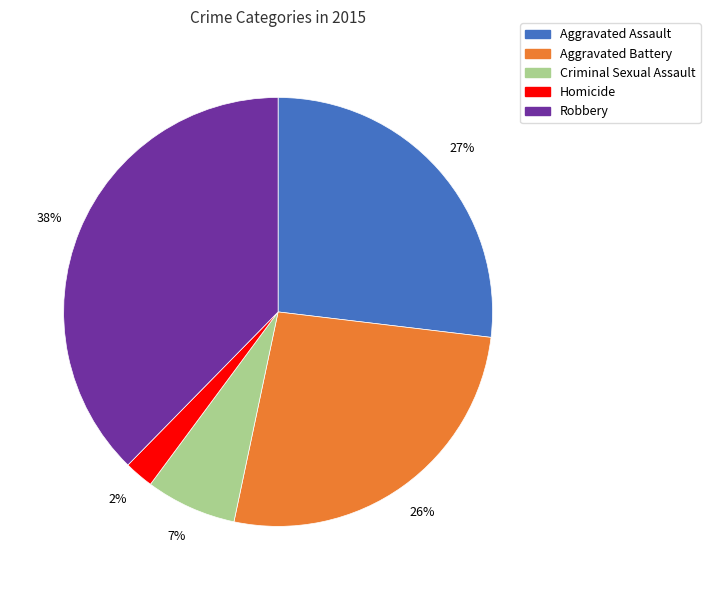

Is the sum of Robbery and Homicide greater than half?

No